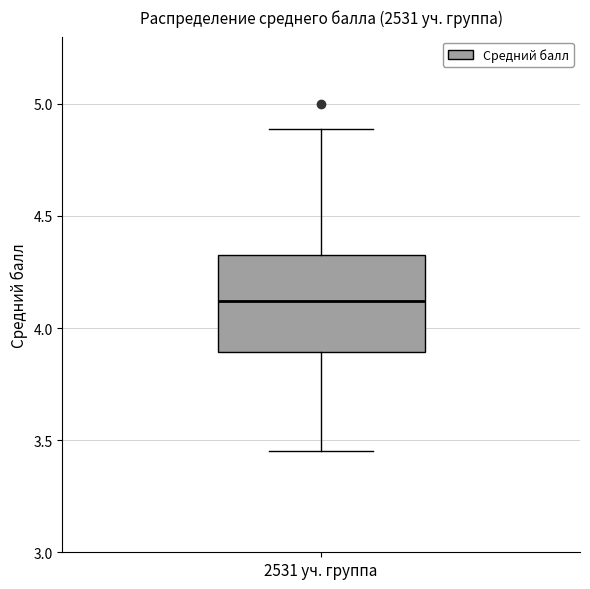

Transcribe this box plot: give where the median line is, the range the box spans, and where the two whiskers end, as read against the y-axis. The values are not printed on the chart, so give them approximately, as read against the axis.

median 4.10, box 3.90 to 4.35, whiskers 3.45 to 4.90